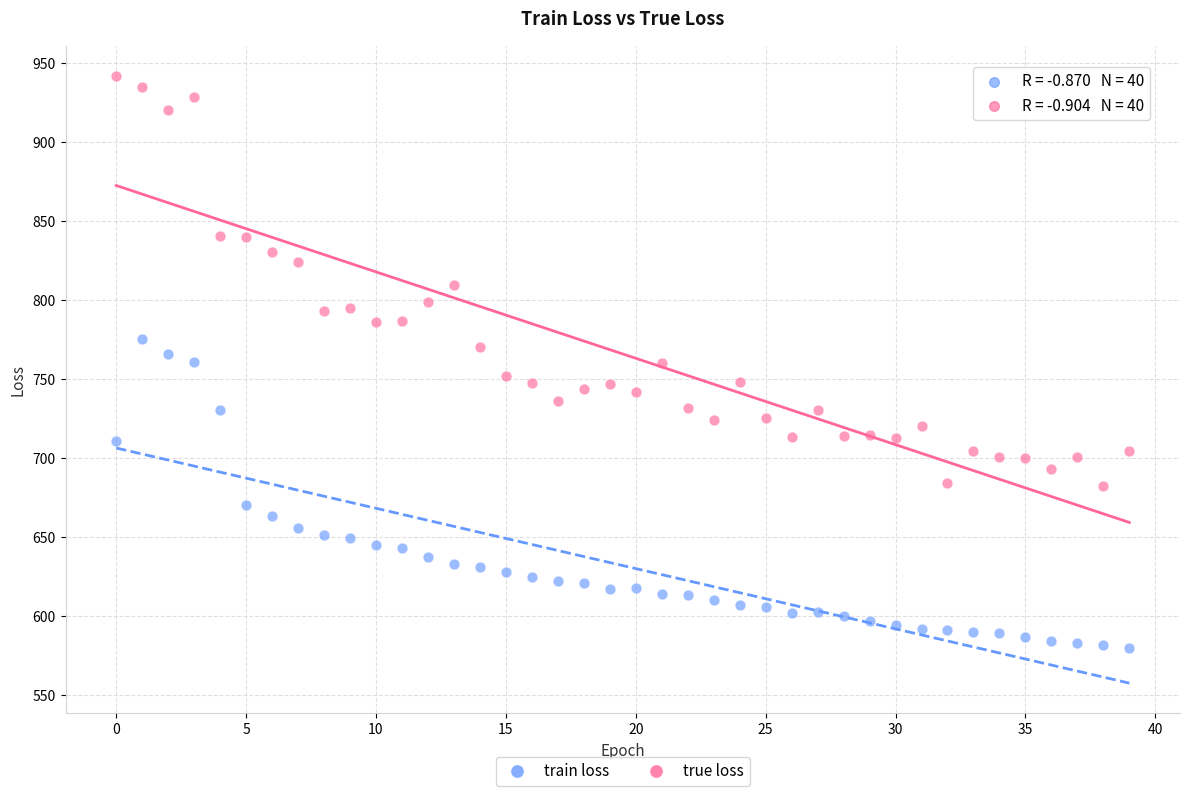

Across all data points, what is the range of Y values (max minus min)?

362.2